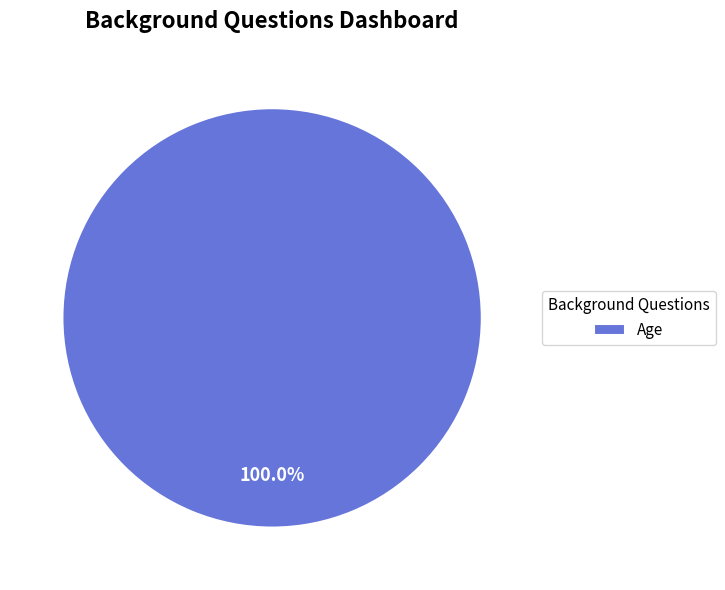

Does any single category account for the majority?

Yes